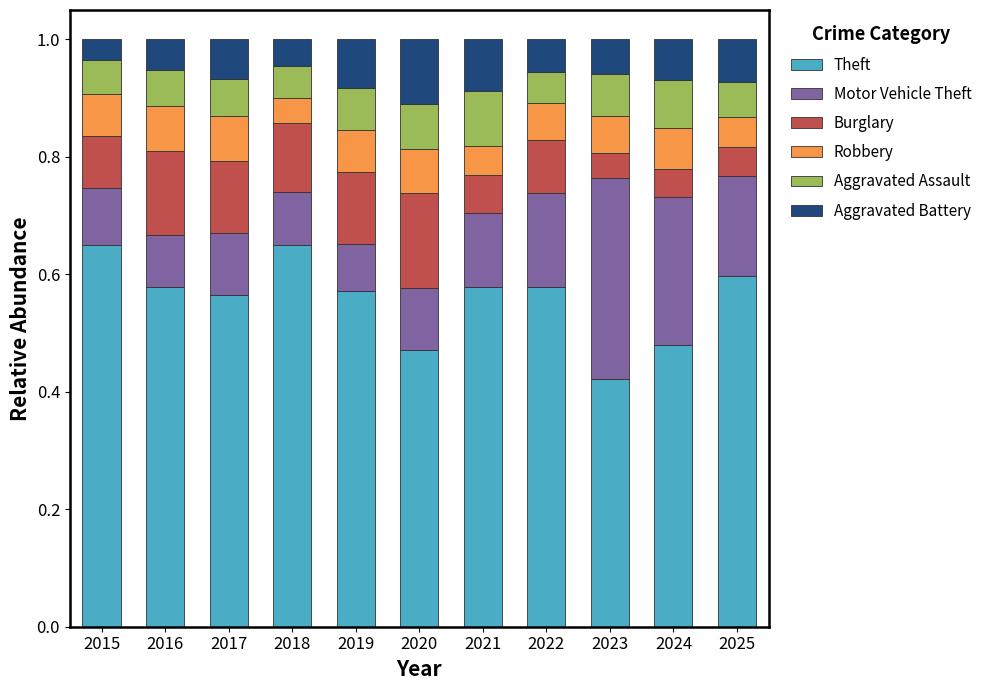

How many bars are there in total?

11